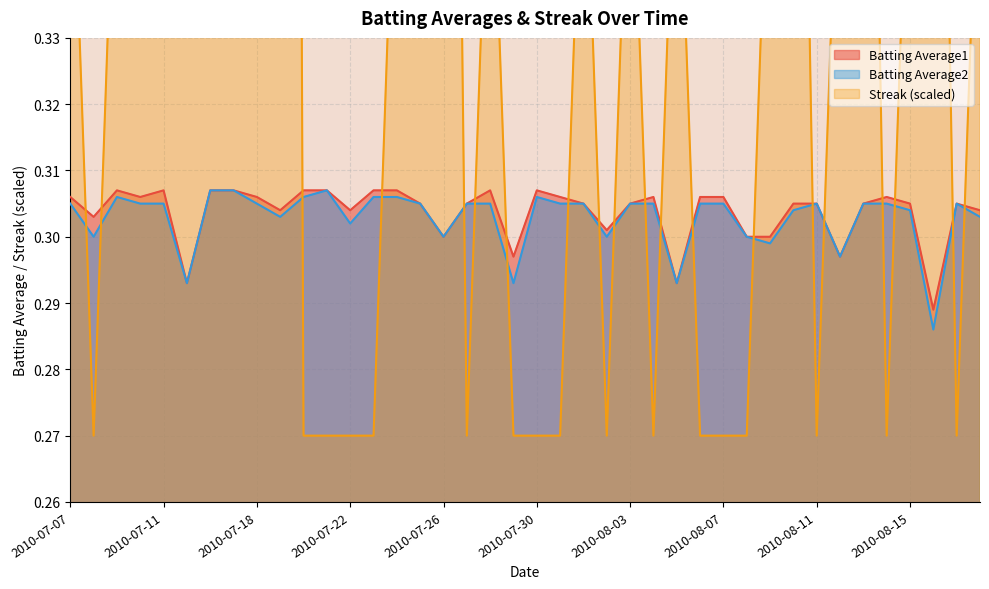

At which label is Batting Average1 closest to 0?

2010-08-16